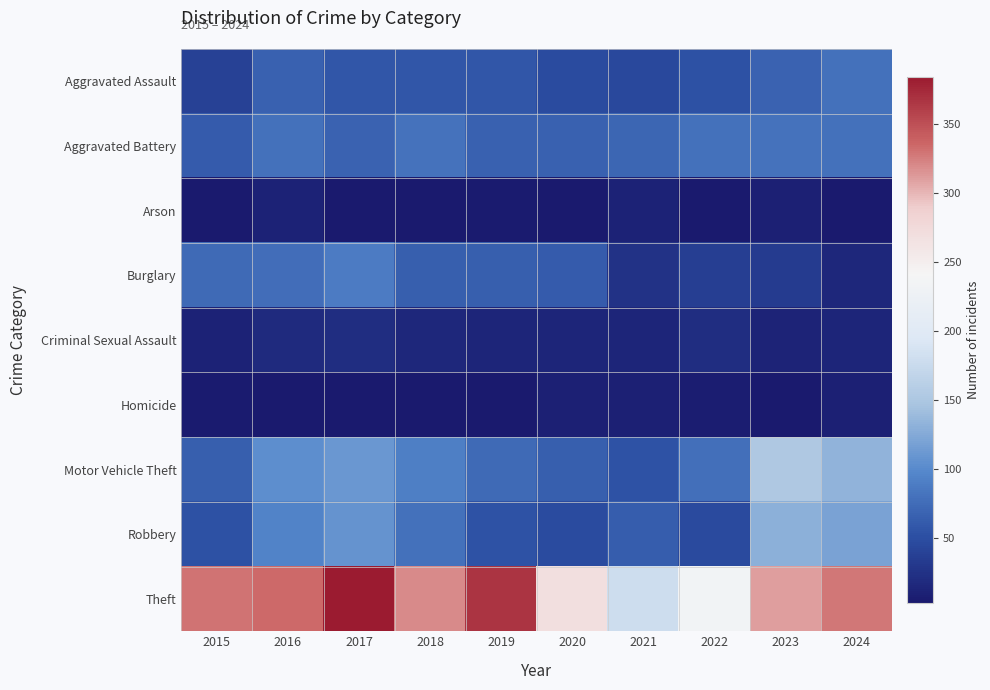

How many data points does each series have?

10